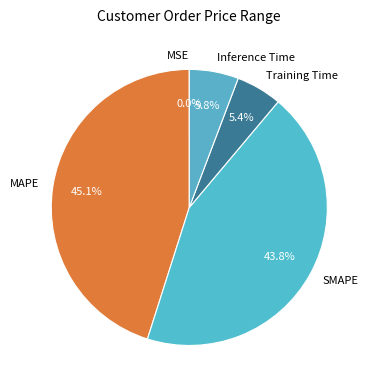

Do Inference Time and SMAPE together represent more than half of the pie?

No